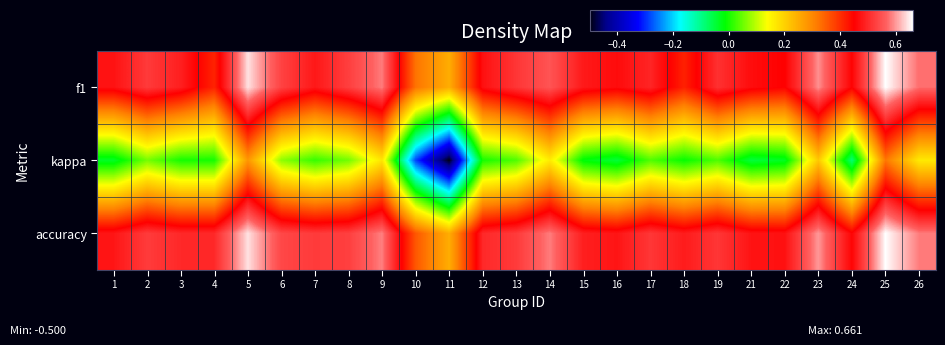

Which series has the widest spread of values?

kappa